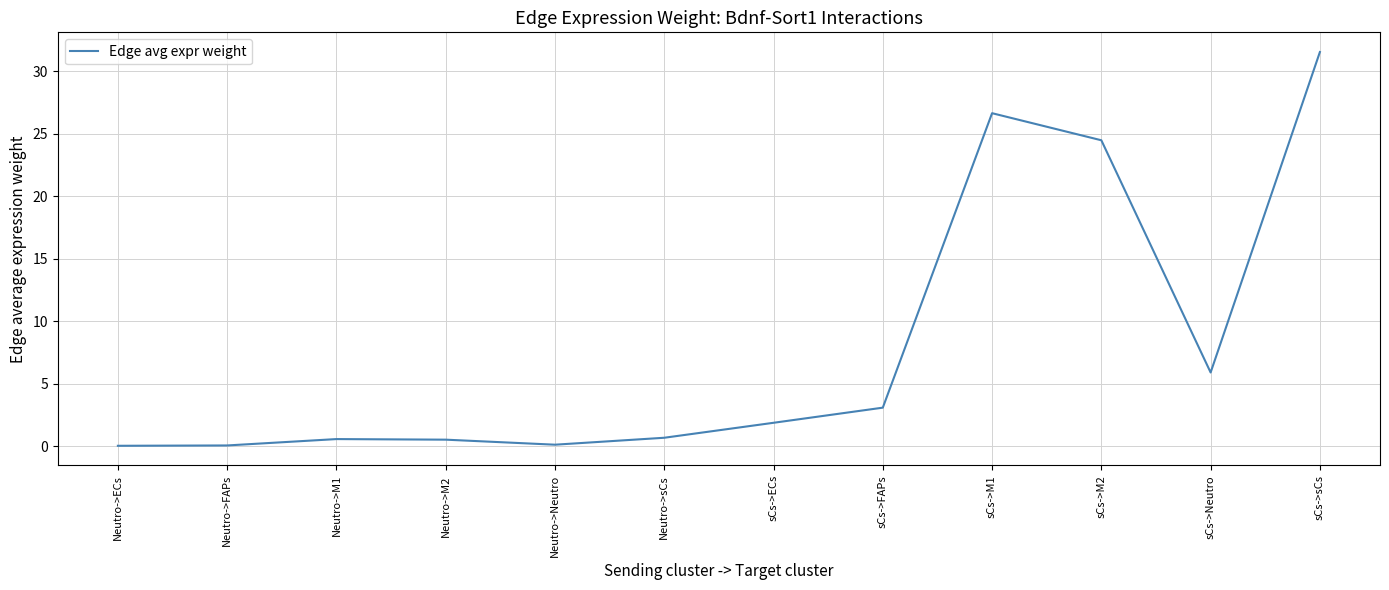

What is the difference between the maximum and minimum values?

31.5